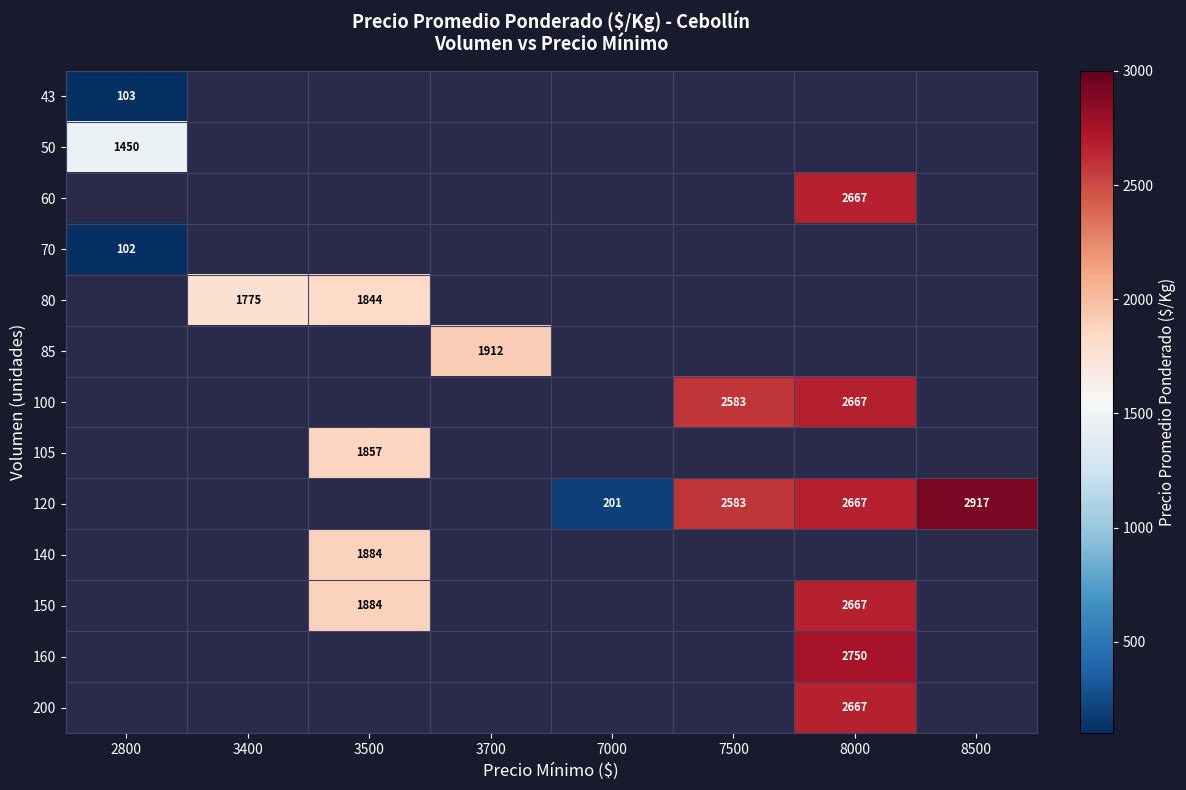

Count the number of data series in this chart.

13